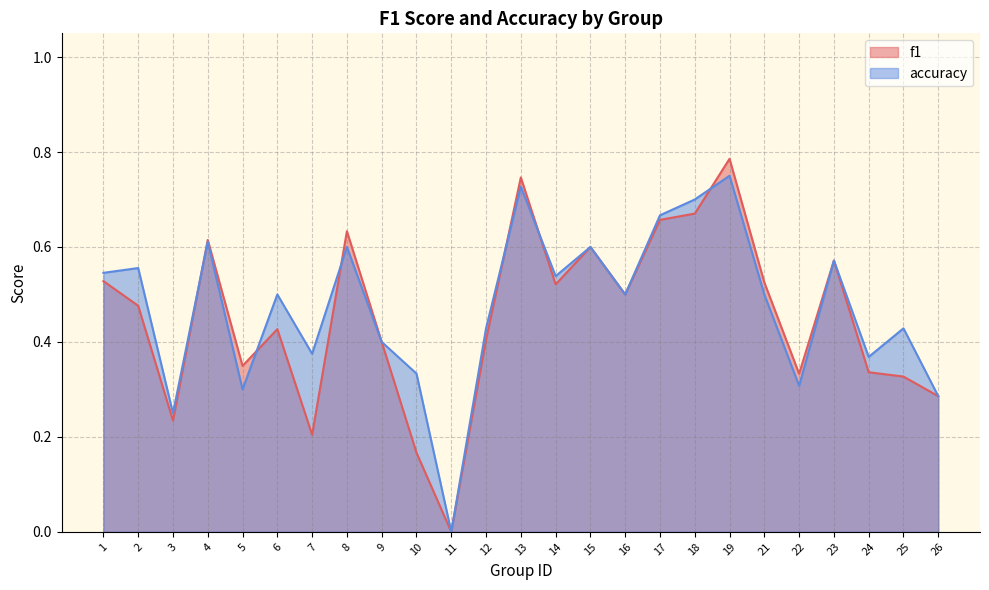

What is the sum of all f1 values?

11.3